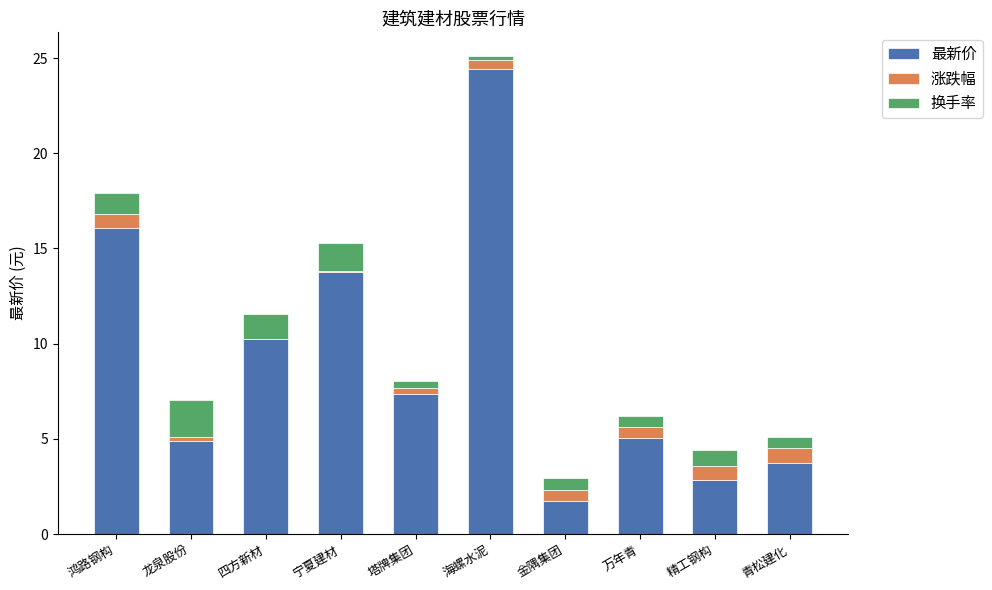

What is the total value across all series at 精工钢构?

4.4